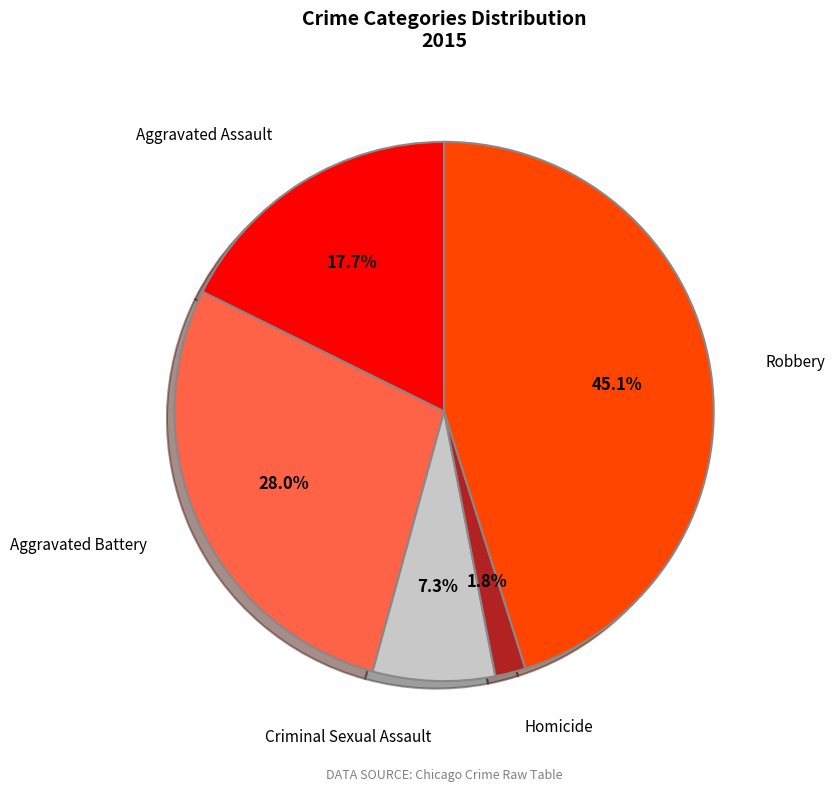

Is there a majority slice in this chart?

No